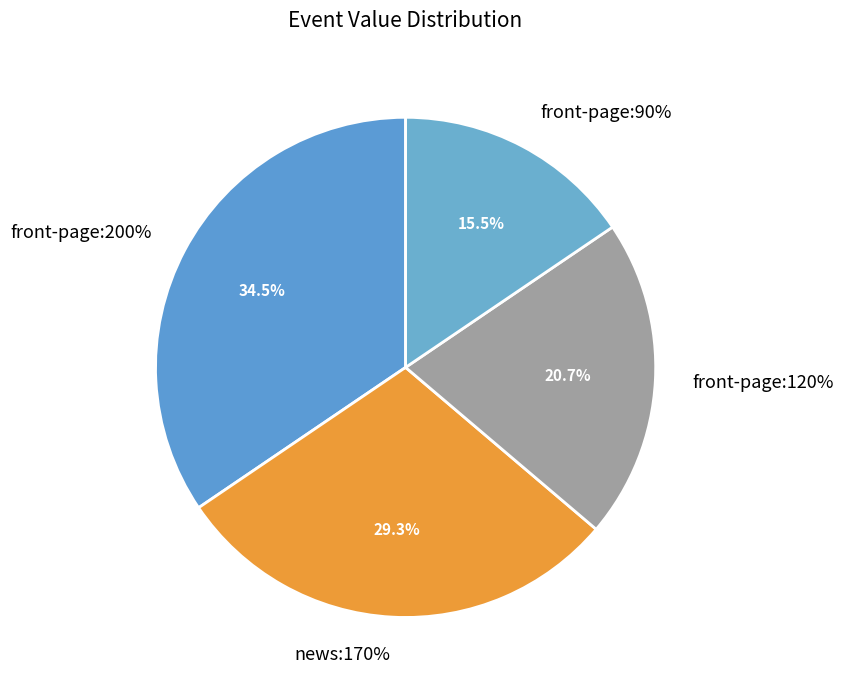

How many slices are in this pie chart?

4